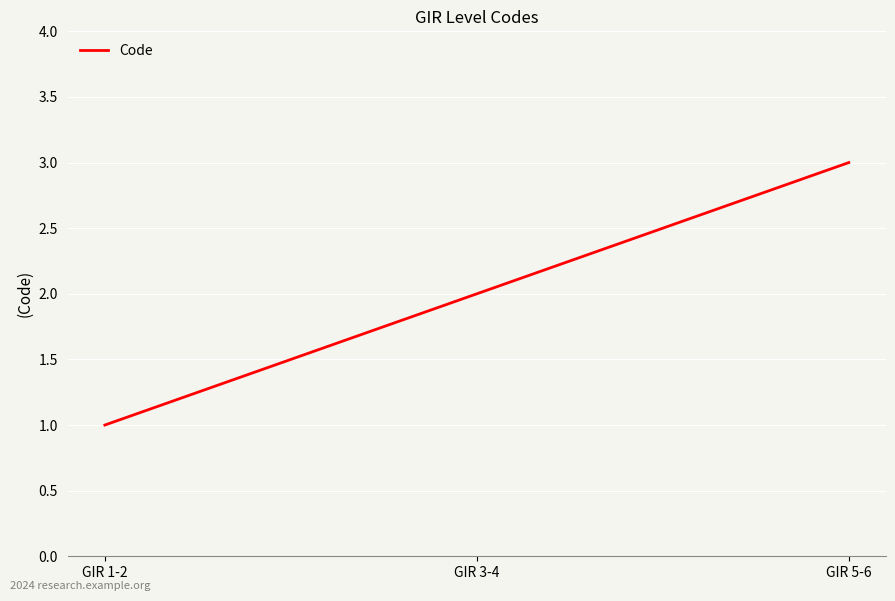

Approximately how many times larger is the value at GIR 5-6 compared to GIR 3-4?

1.5